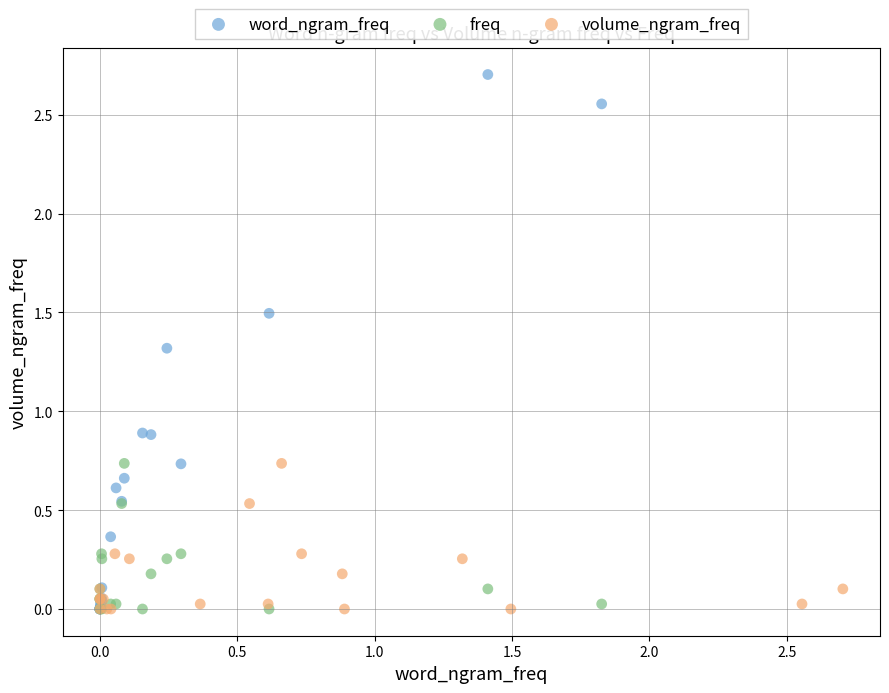

Which series reaches the maximum Y coordinate?

word_ngram_freq